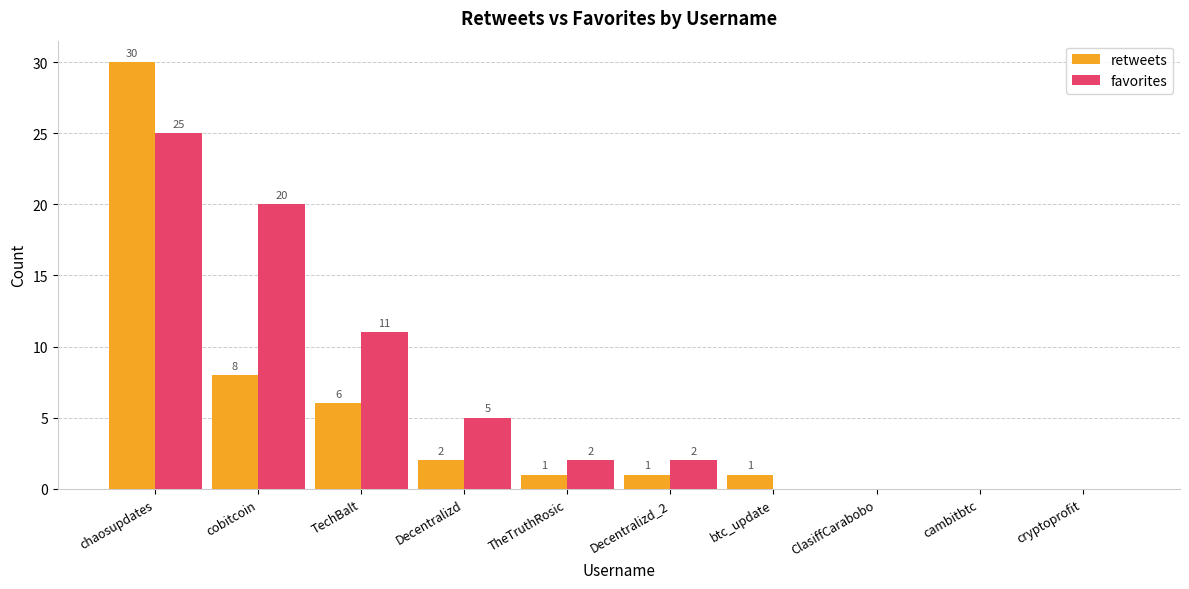

The favorites series shows 2 at TheTruthRosic. True or false?

True